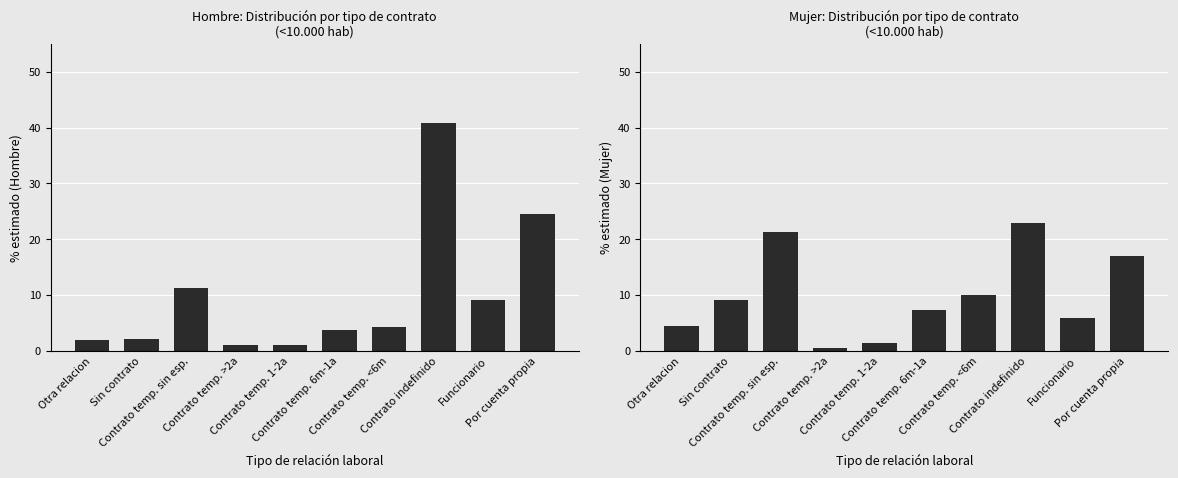

What is the total value across all series at Contrato temp. <6m?

14.3